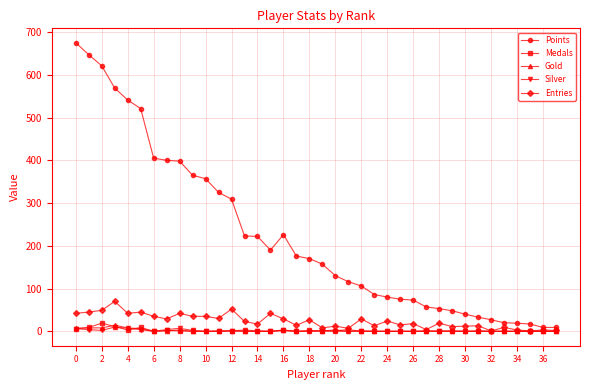

True or false: Silver has more than 1 points higher than both neighbors.

True